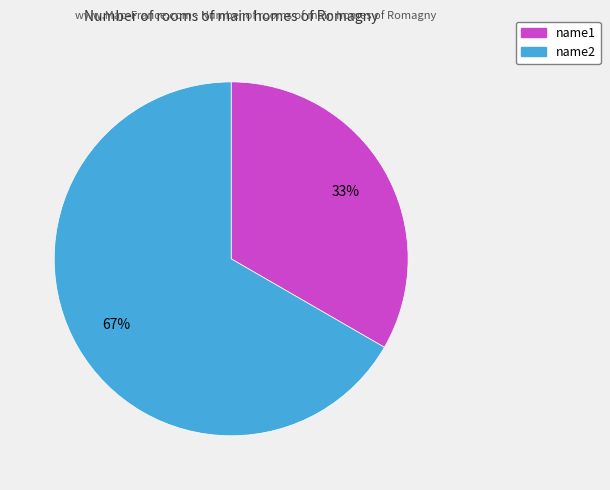

Rank the categories by value from lowest to highest.

name1, name2